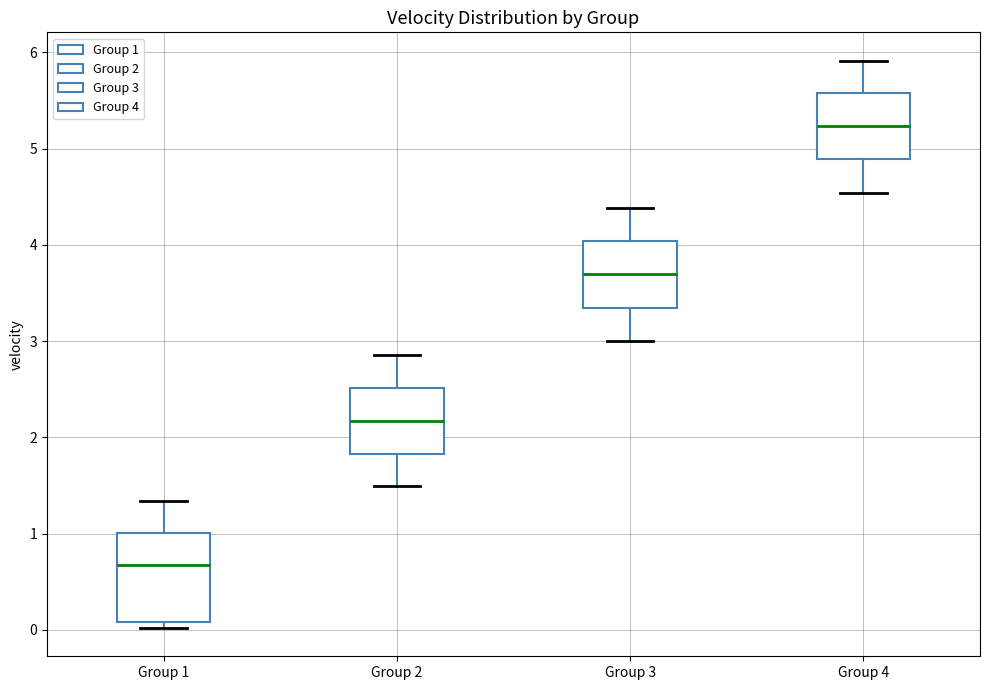

Reading left to right, transcribe this box plot: for each box, give where its median line is, the range the box spans, and where its two whiskers end, as read against the y-axis. The values are not printed on the chart, so give them approximately, as read against the axis.

Group 1: median 0.7, box 0.1 to 1.0, whiskers 0.0 to 1.3
Group 2: median 2.2, box 1.8 to 2.5, whiskers 1.5 to 2.9
Group 3: median 3.7, box 3.3 to 4.0, whiskers 3.0 to 4.4
Group 4: median 5.2, box 4.9 to 5.6, whiskers 4.5 to 5.9